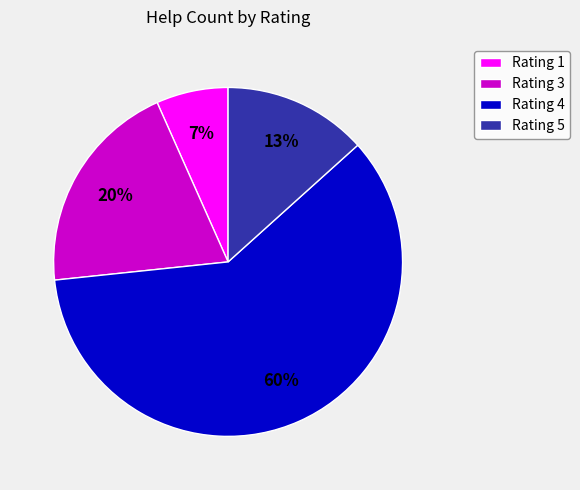

How many segments does this pie chart have?

4